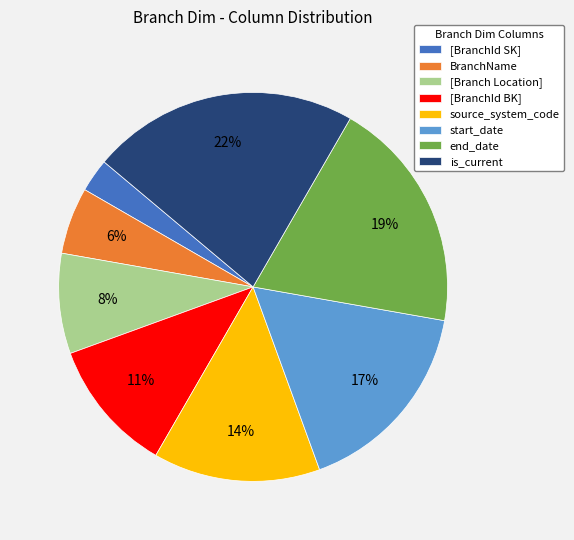

Do start_date and source_system_code together represent more than half of the pie?

No